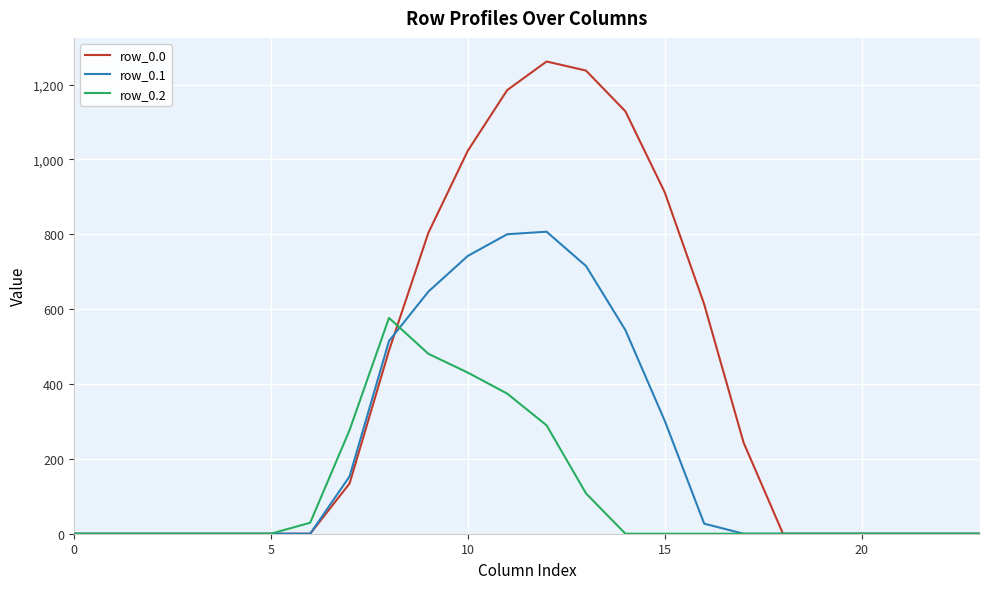

Which series has the largest total across all categories?

row_0.0